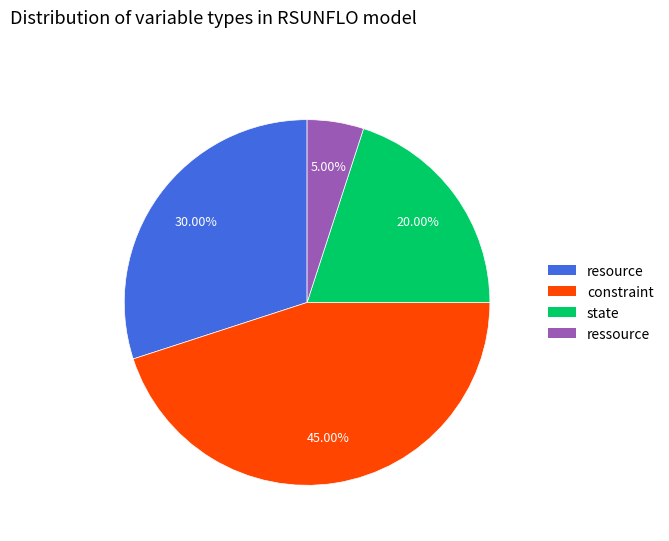

How many segments does this pie chart have?

4